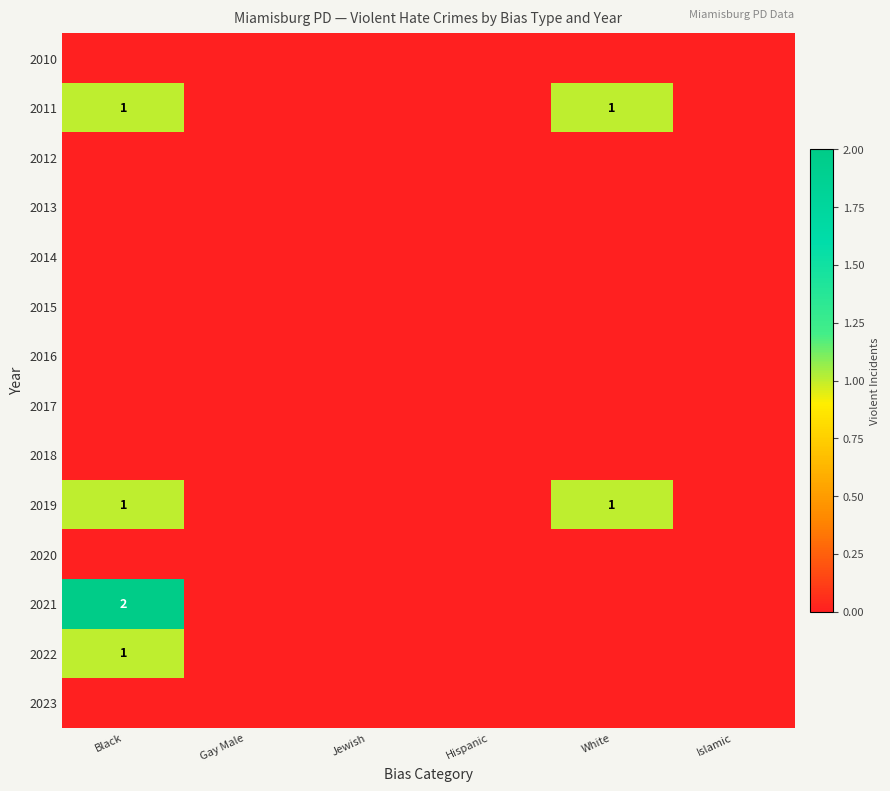

The 2019 series shows 1 at White. True or false?

True